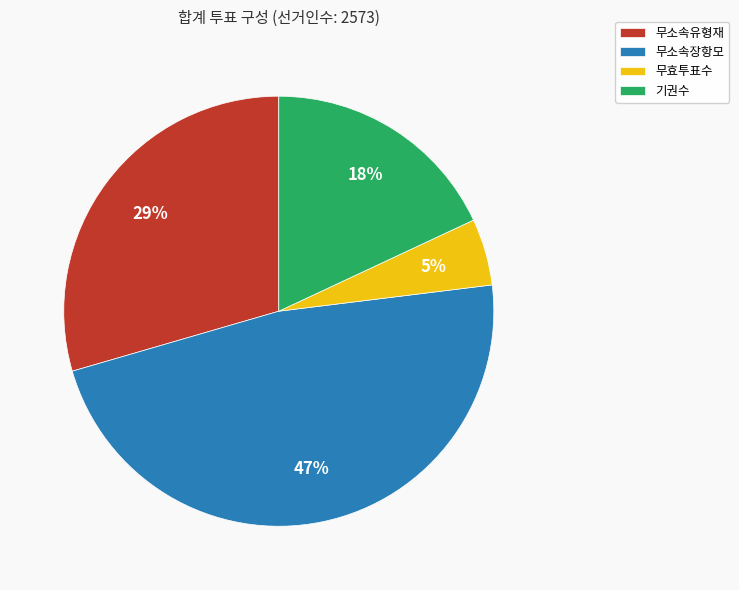

To the nearest percent, what portion does 무효투표수 represent?

5%